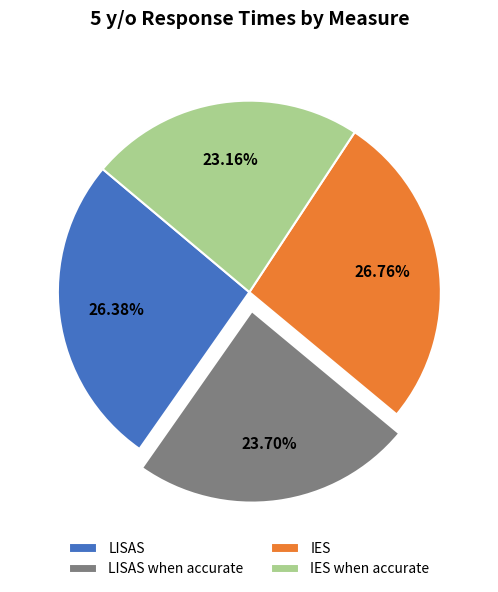

Does LISAS represent more than half of the total?

No